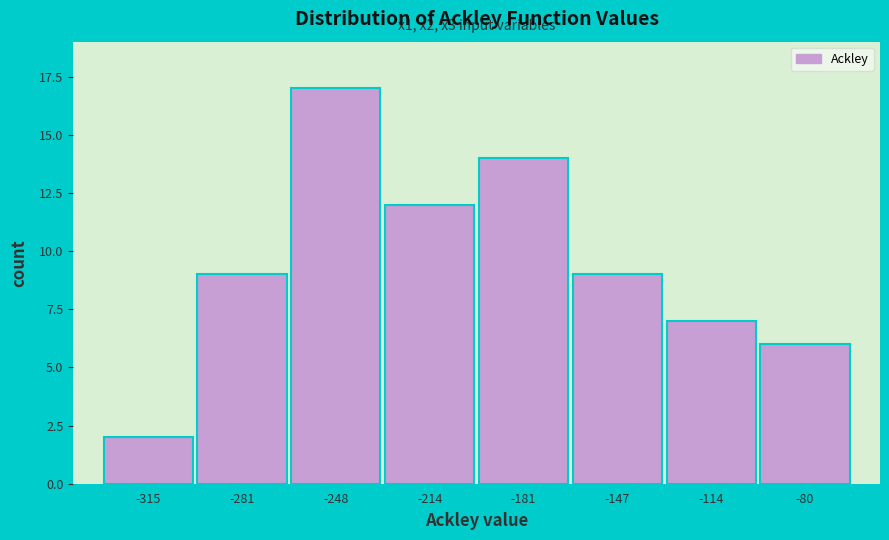

Reading right to left, what are all the values shown in this chart?

-80=6	-114=7	-147=9	-181=14	-214=12	-248=17	-281=9	-315=2